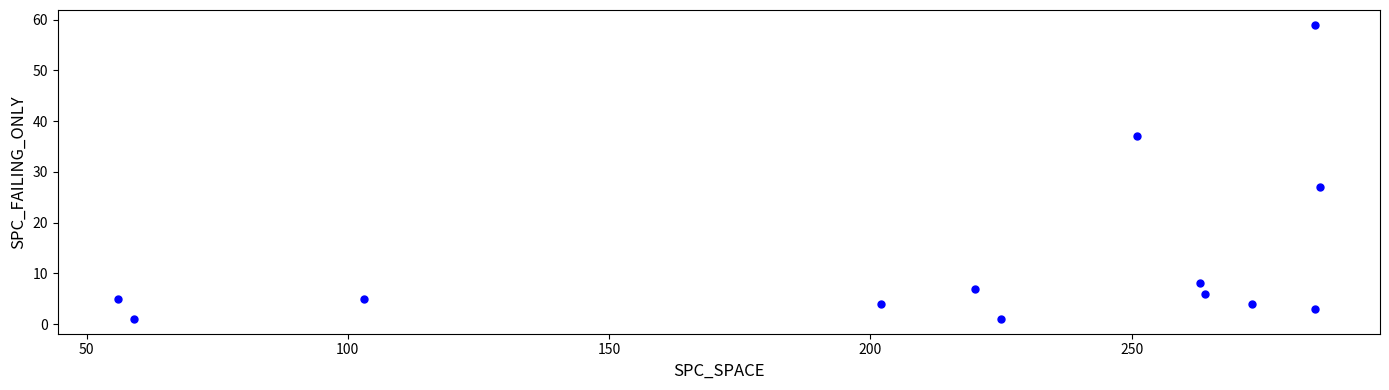

What is the range of Y values (max minus min)?

58